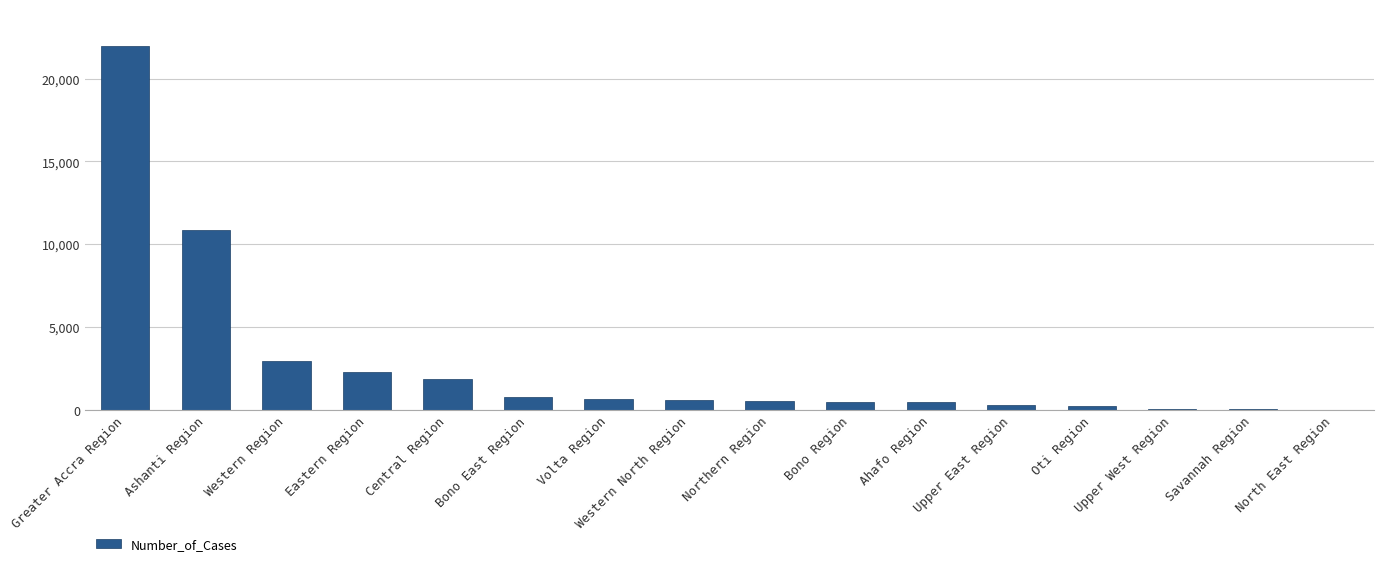

At which label does the data first exceed 619?

Greater Accra Region